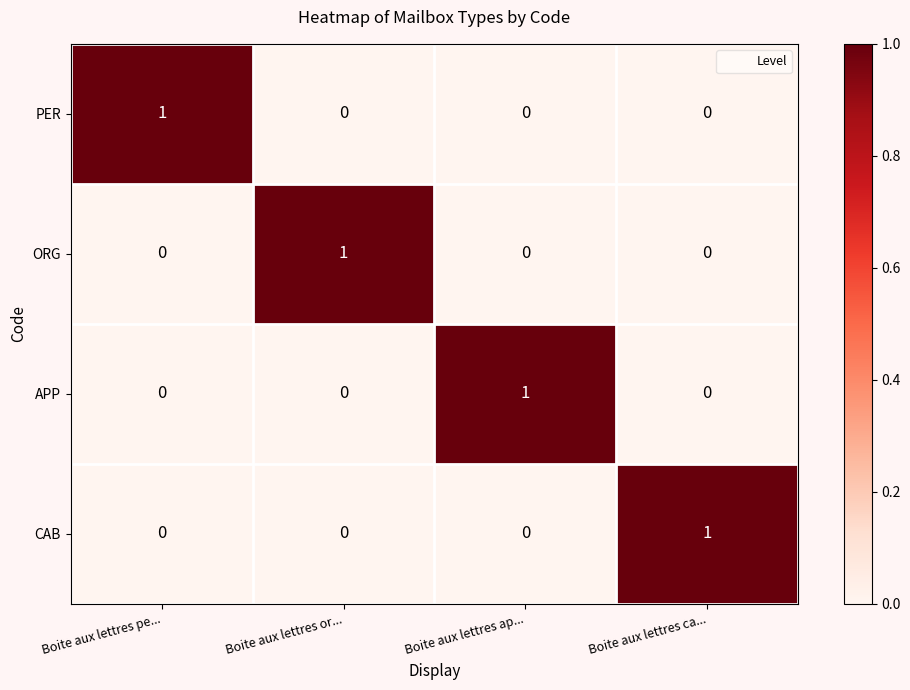

At how many categories does at least one series exceed 0?

4